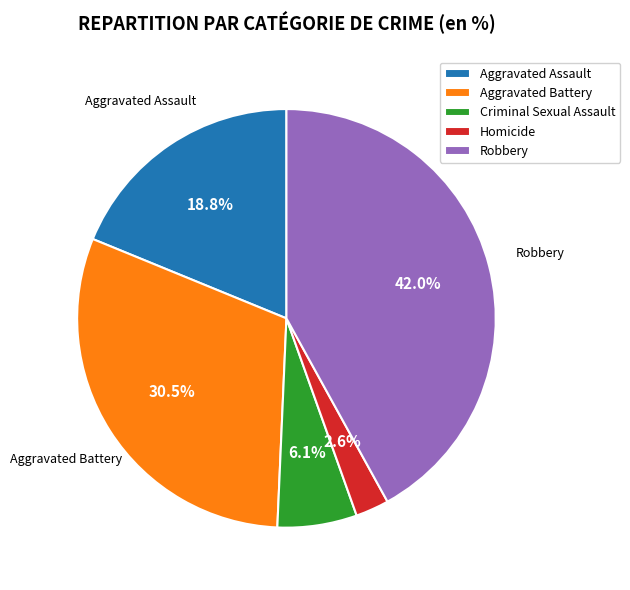

What portion of the pie excludes Robbery?

58.0%